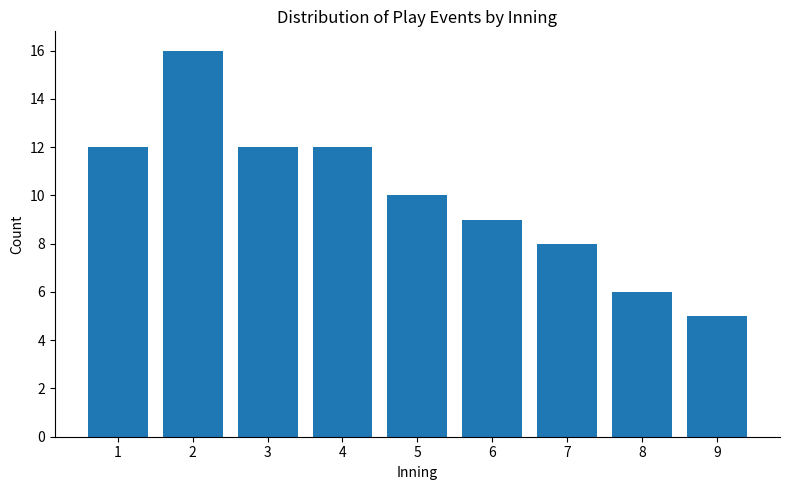

Reading left to right, extract all data points from this chart.

12	16	12	12	10	9	8	6	5